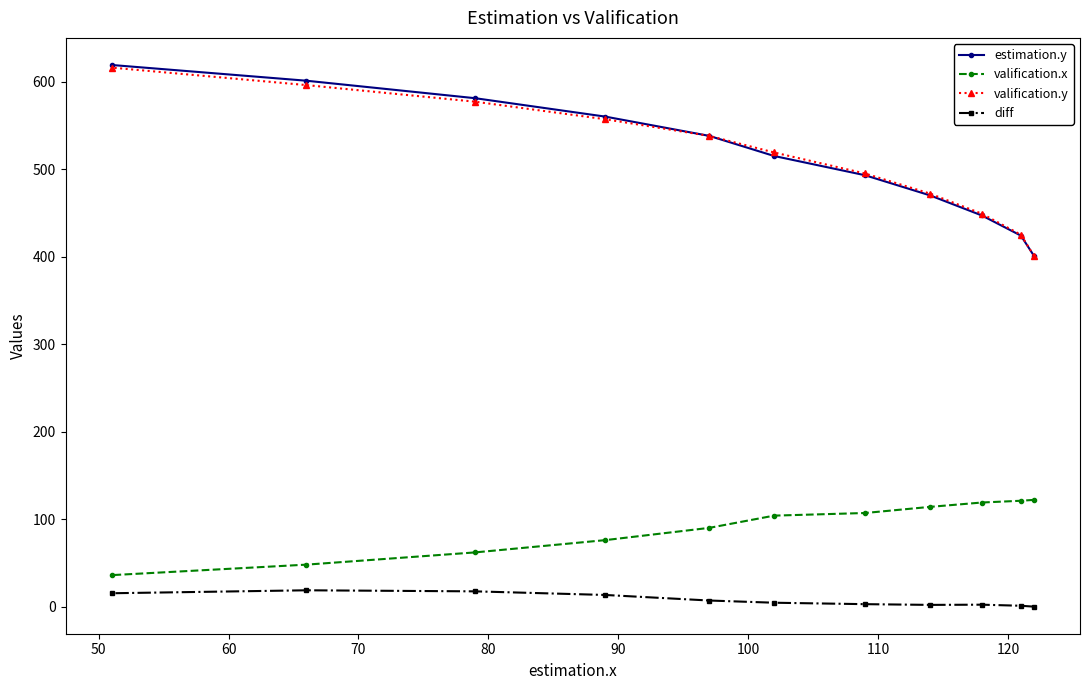

What is the value of the estimation.y point at the 3rd from the left?

581.0